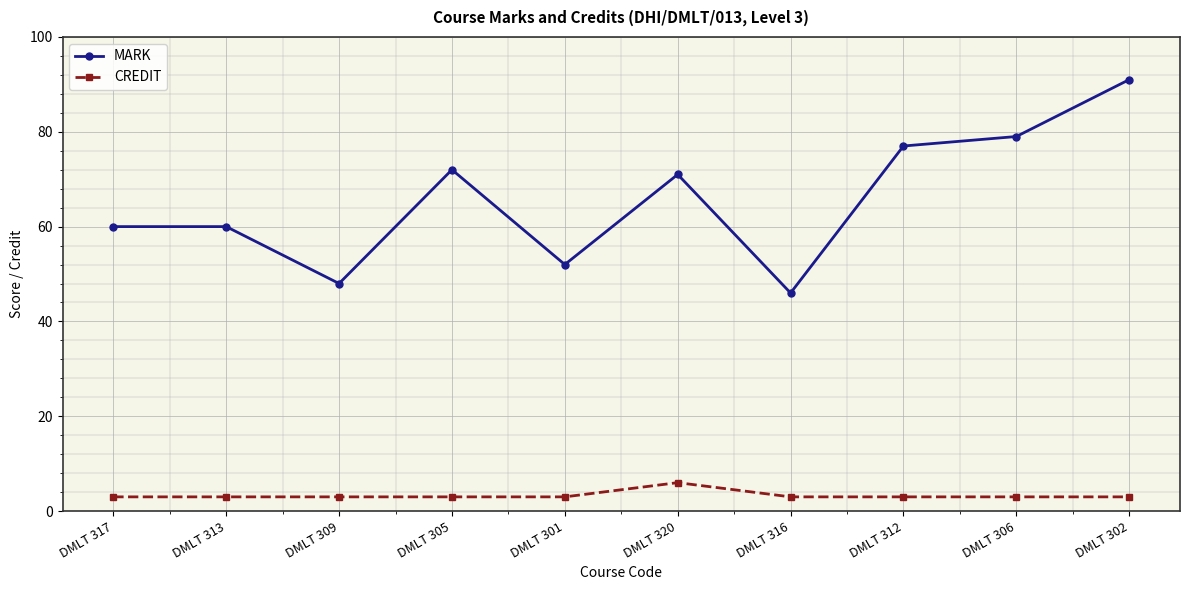

Rank the series by their average value, from lowest to highest.

CREDIT, MARK